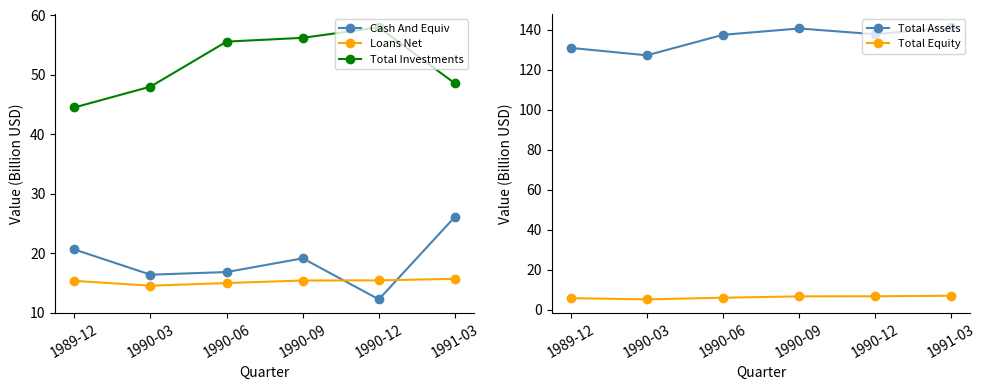

What is the highest value of the Total Equity series?

6.9